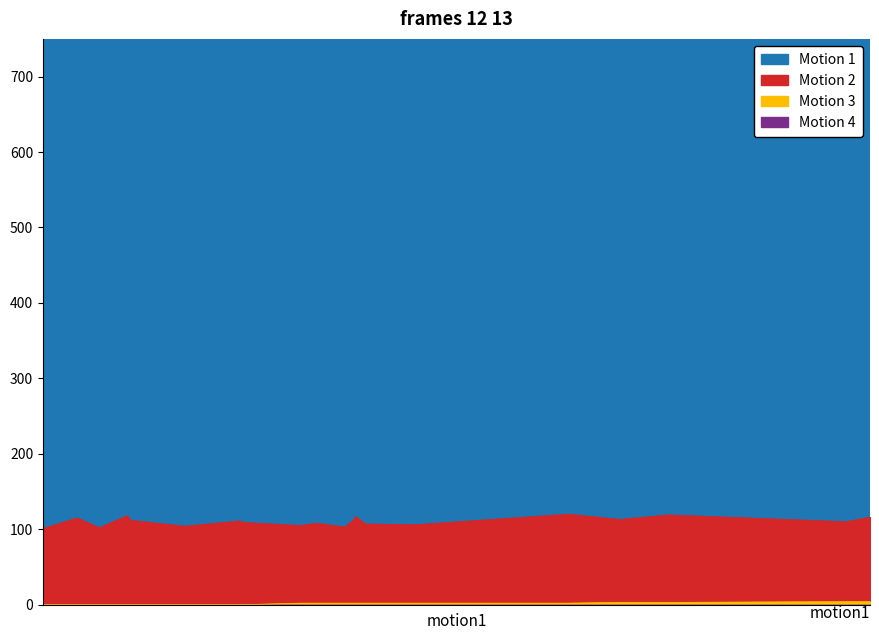

True or false: Motion 3 has a value of 3 at AHOMEY GLON.

False